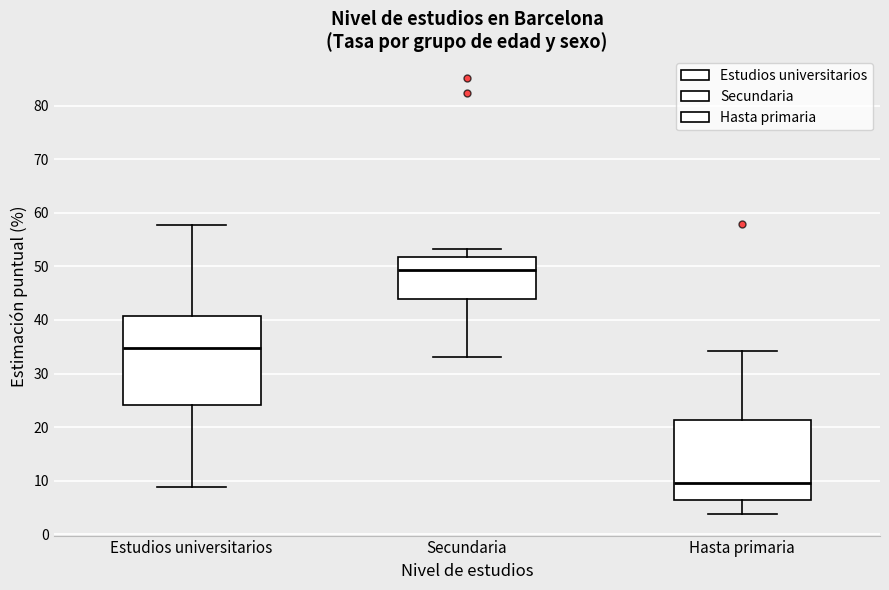

Which box's median line is the highest?

Secundaria